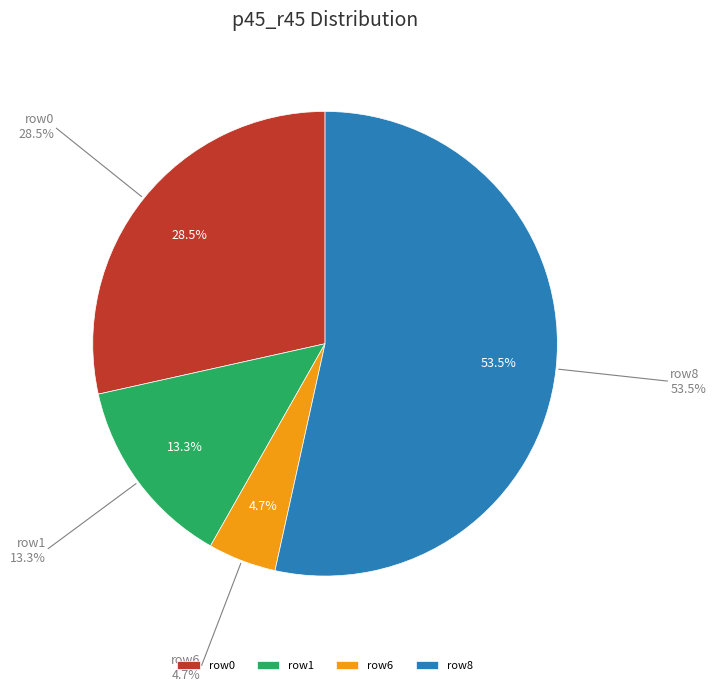

What portion of the pie excludes 276?

85.8%